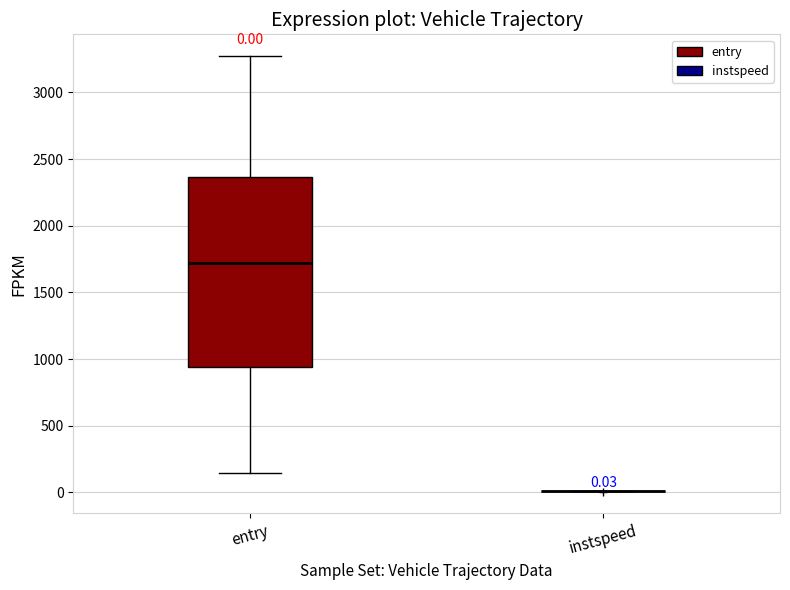

Comparing the boxes themselves (not the whiskers), which one is the tallest?

entry